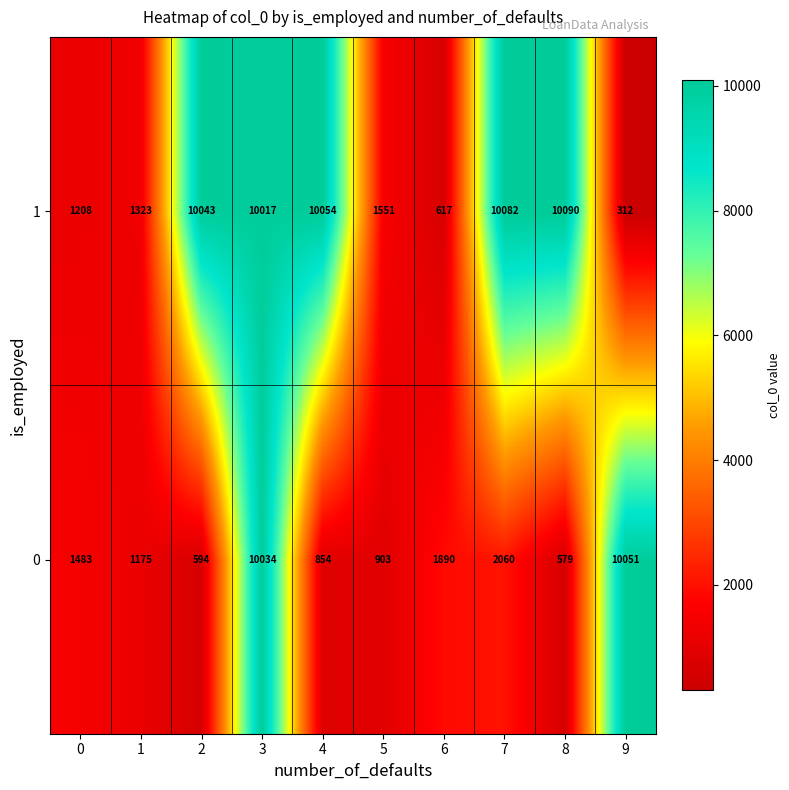

At which label is 0 closest to 5315?

7